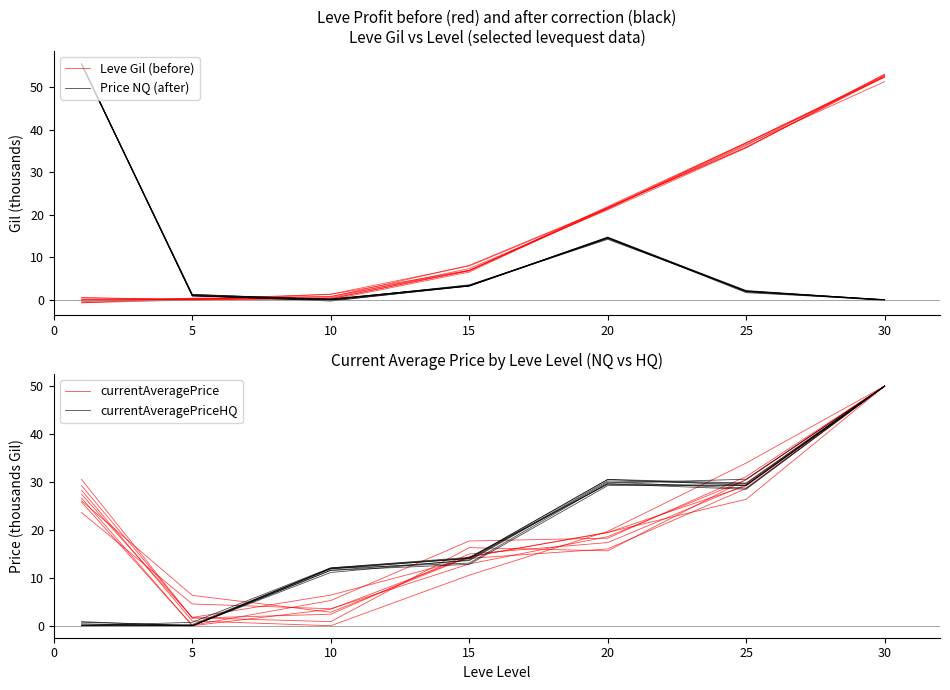

Count the number of data series in this chart.

4